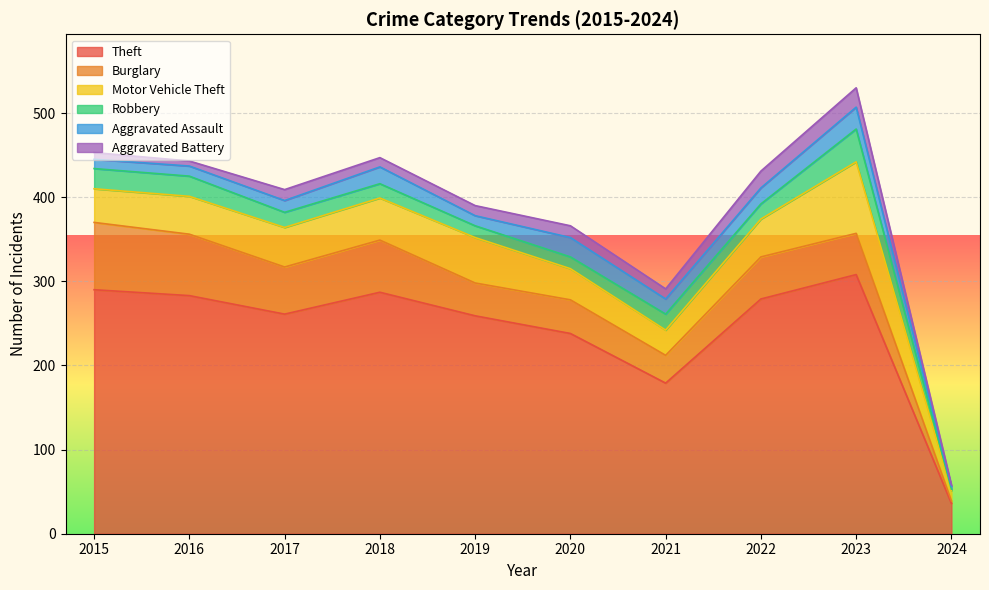

What is the difference between the Motor Vehicle Theft values at 2017 and 2021?

17